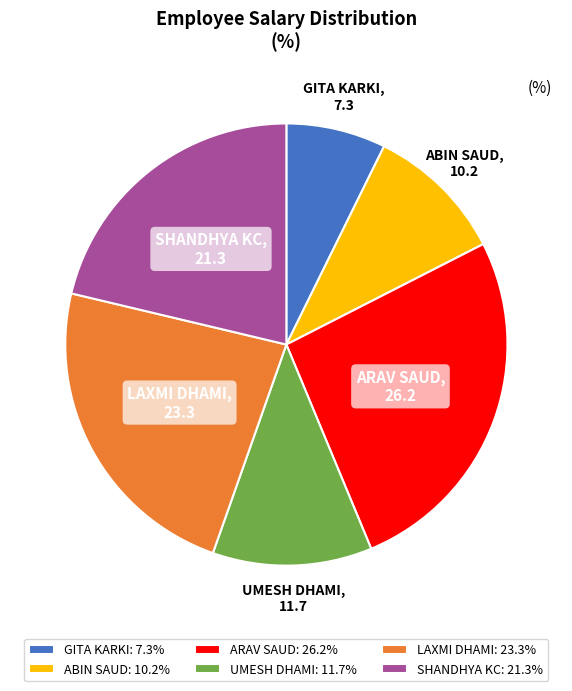

Combined, do LAXMI DHAMI: 23.3% and ABIN SAUD: 10.2% account for over 50%?

No